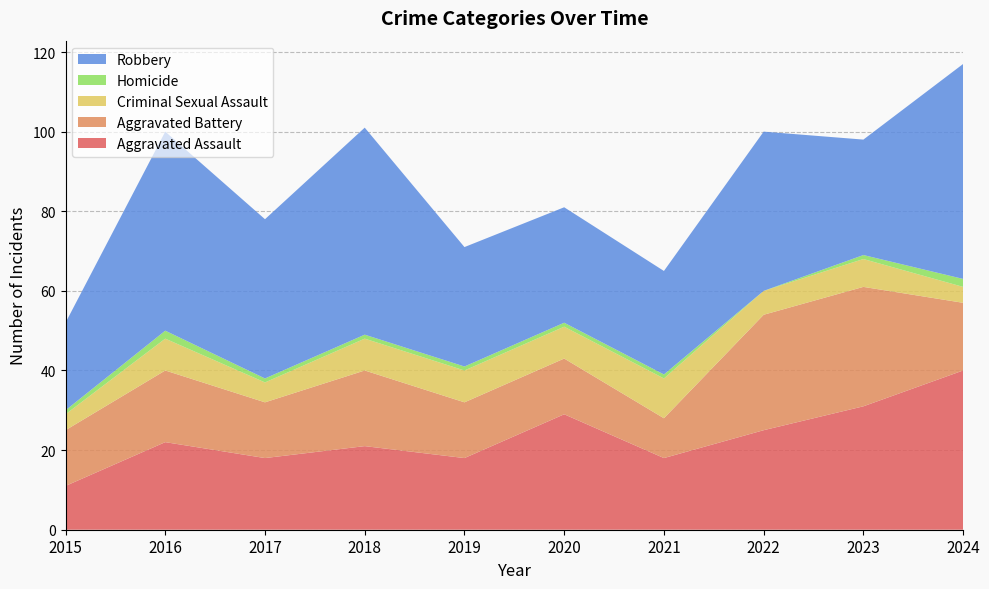

Reading left to right, extract all data points from this chart.

Aggravated Assault: 11	22	18	21	18	29	18	25	31	40
Aggravated Battery: 14	18	14	19	14	14	10	29	30	17
Criminal Sexual Assault: 4	8	5	8	8	8	10	6	7	4
Homicide: 1	2	1	1	1	1	1	0	1	2
Robbery: 22	50	40	52	30	29	26	40	29	54